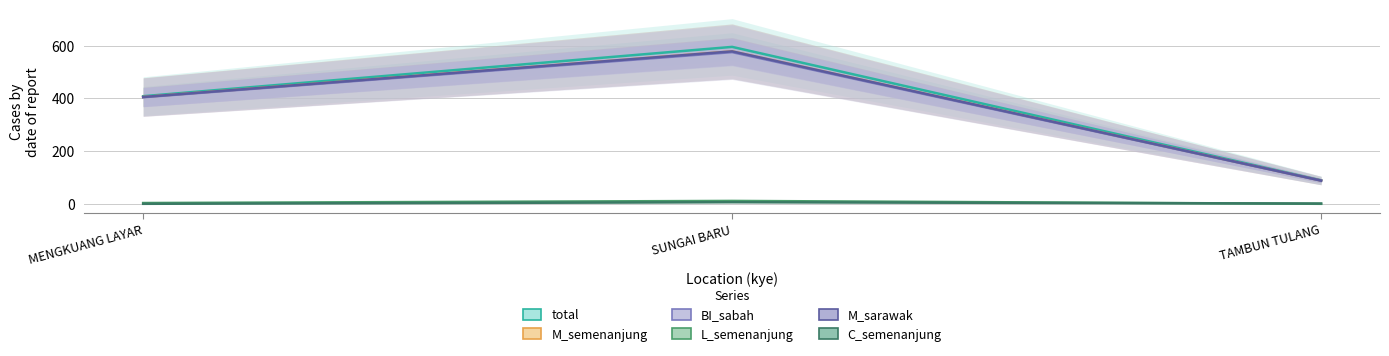

At which label is M_semenanjung closest to 333?

MENGKUANG LAYAR